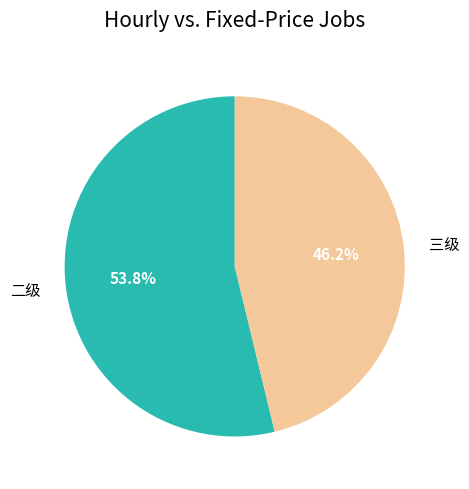

Is there any slice that represents more than half of the pie?

Yes